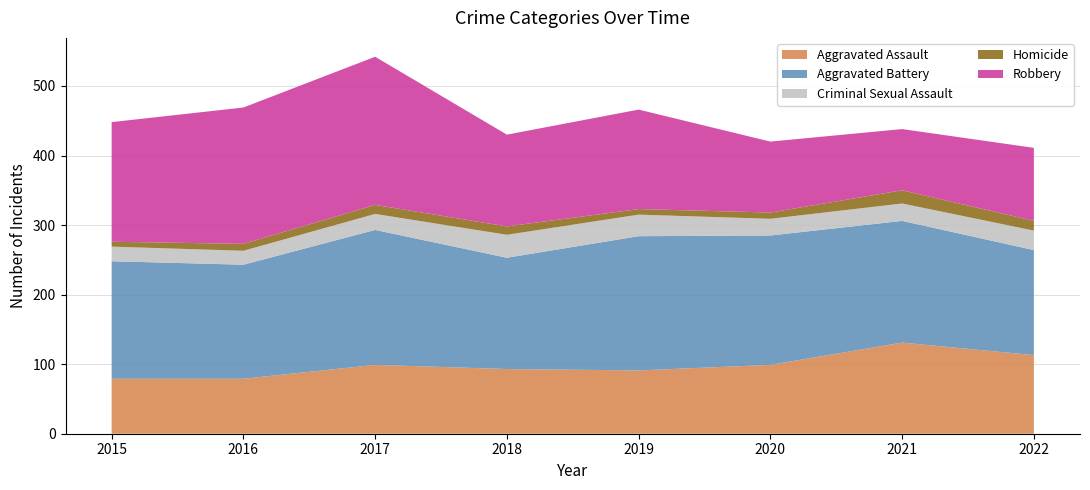

Reading left to right, what are all the values shown in this chart?

Aggravated Assault: 2015=79	2016=79	2017=99	2018=93	2019=91	2020=99	2021=131	2022=113
Aggravated Battery: 2015=169	2016=164	2017=194	2018=160	2019=193	2020=186	2021=175	2022=151
Criminal Sexual Assault: 2015=21	2016=20	2017=23	2018=33	2019=31	2020=24	2021=25	2022=28
Homicide: 2015=7	2016=10	2017=13	2018=12	2019=8	2020=9	2021=19	2022=14
Robbery: 2015=172	2016=196	2017=213	2018=132	2019=143	2020=102	2021=88	2022=105